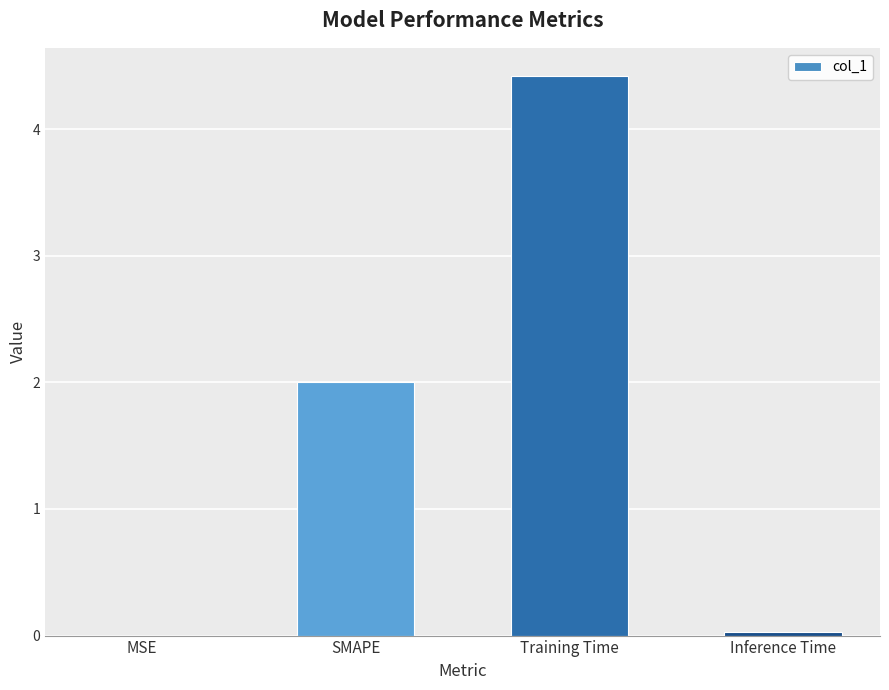

Which label corresponds to the largest value in the chart?

Training Time